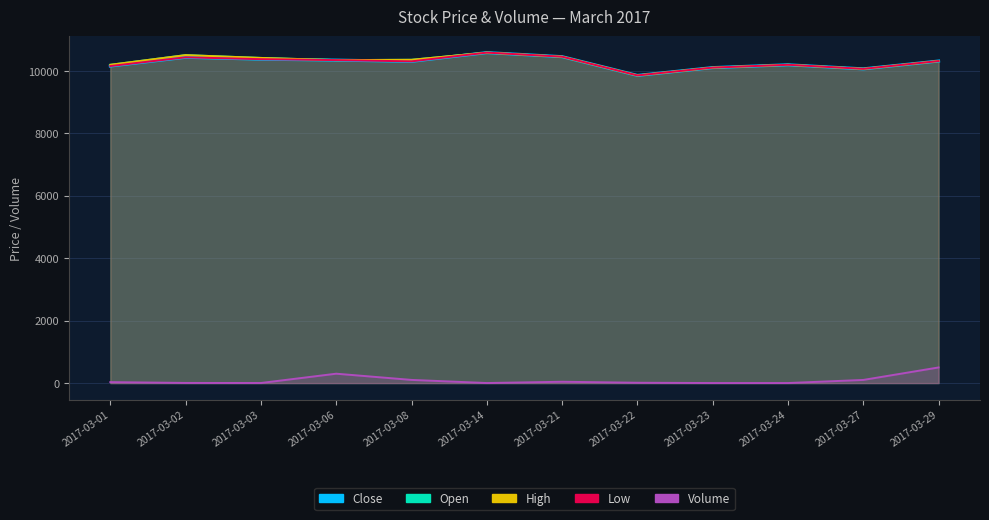

What is the total value across all series at 2017-03-02?

41864